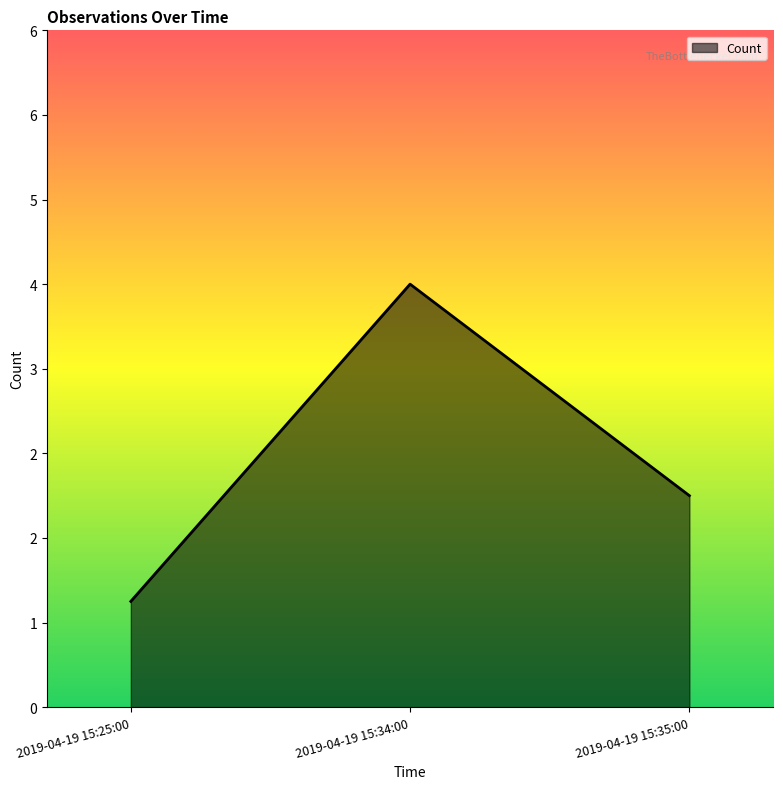

True or false: the data shows 2 at 2019-04-19 15:34:00.

False